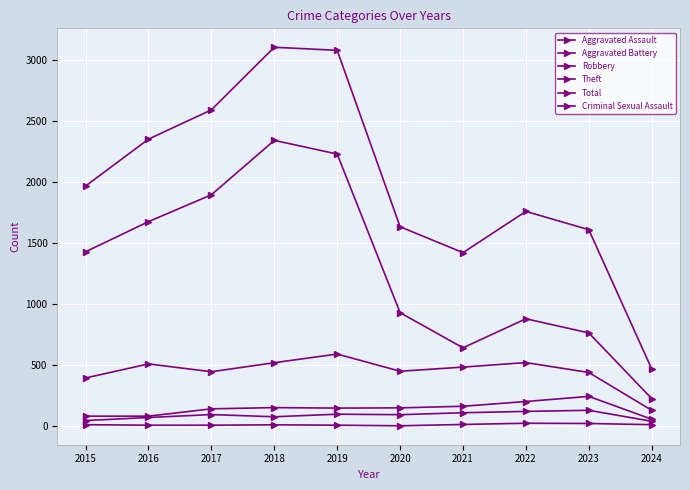

Does the chart have visible grid lines?

Yes